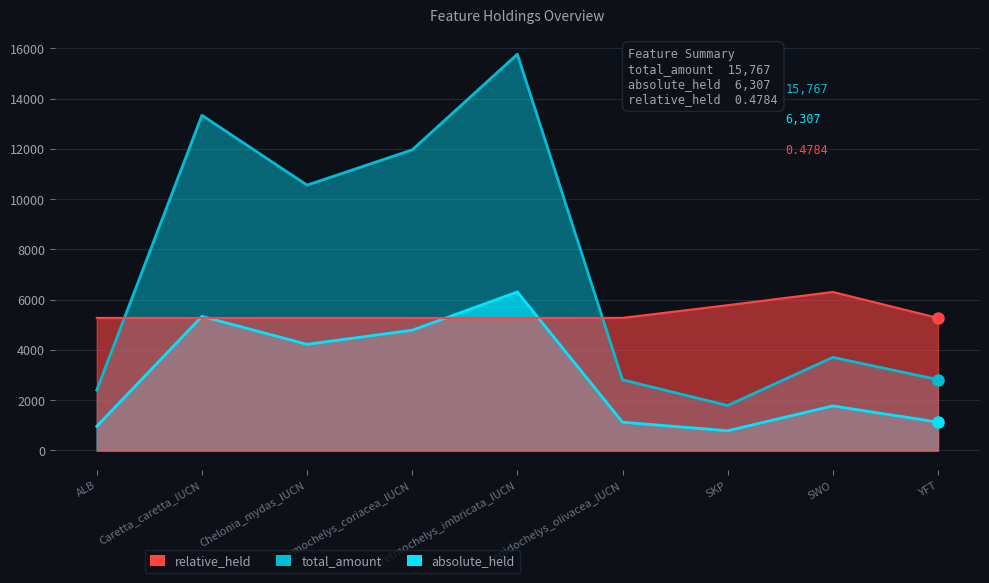

Is it true that absolute_held equals 785.0 at SKP?

True